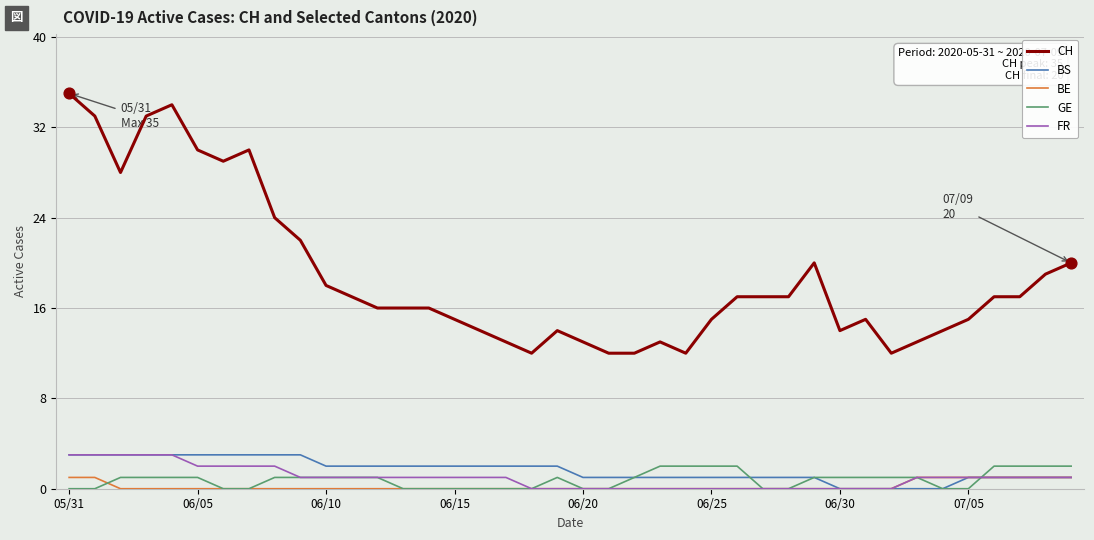

At how many categories does at least one series exceed 31?

4